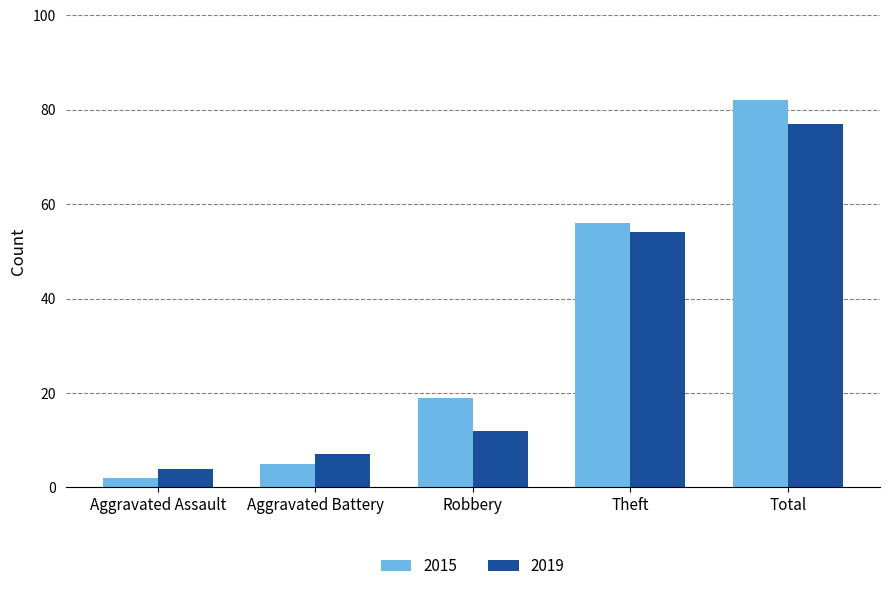

What position from the left is Total?

5